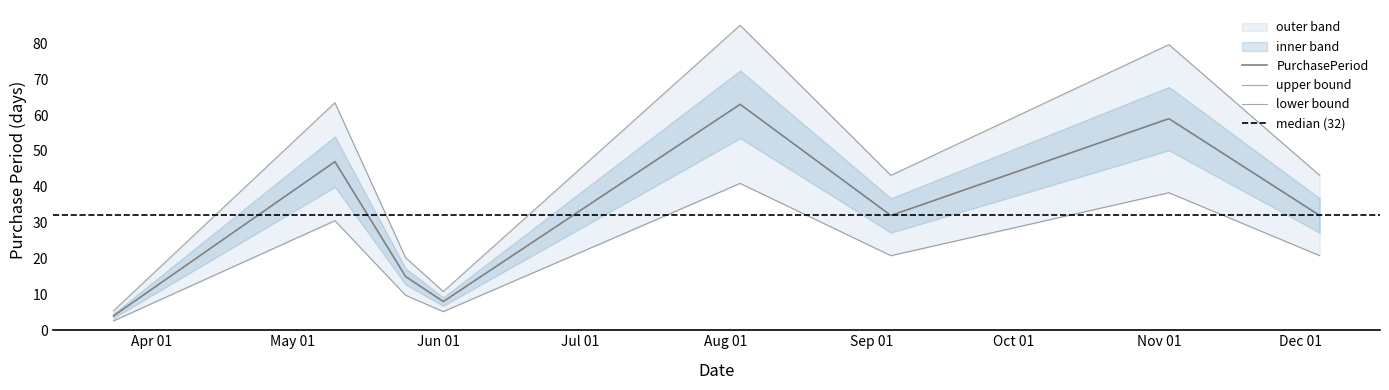

What is the label of the 4th point from the right?

2017-08-04